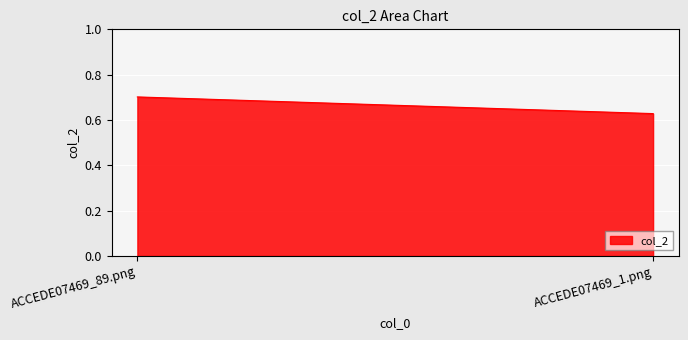

Reading left to right, what are all the values shown in this chart?

ACCEDE07469_89.png=0.7	ACCEDE07469_1.png=0.6